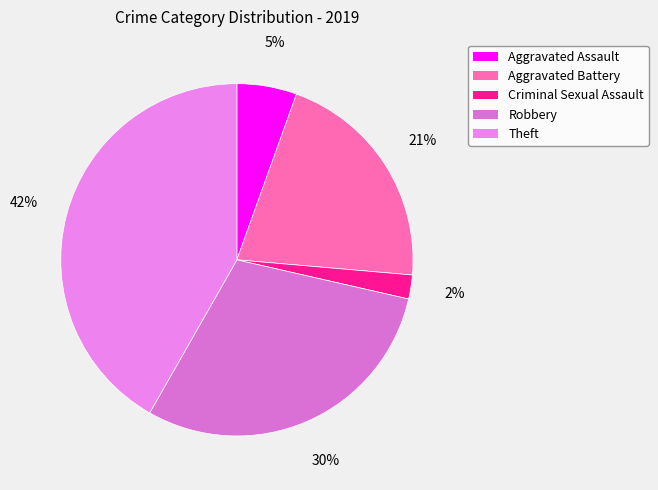

Rank the categories by value from lowest to highest.

Criminal Sexual Assault, Aggravated Assault, Aggravated Battery, Robbery, Theft